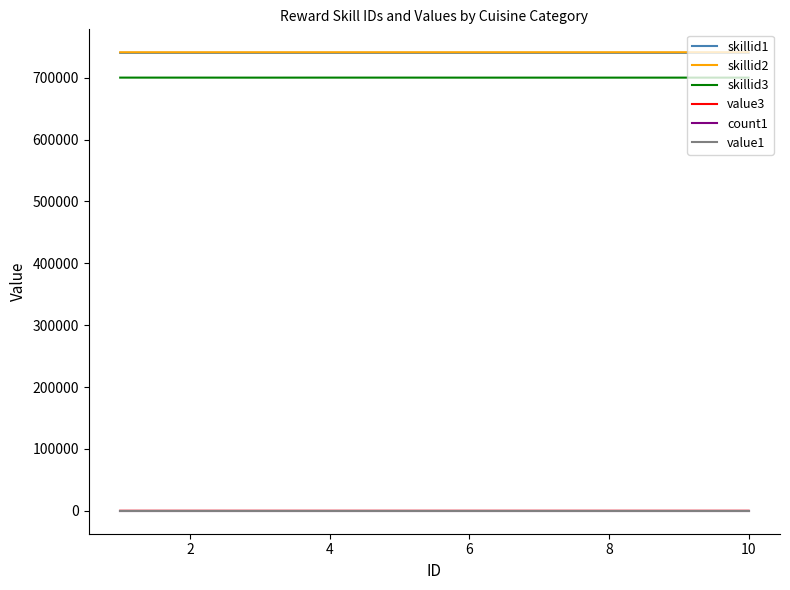

What is the maximum value for skillid2?

741010